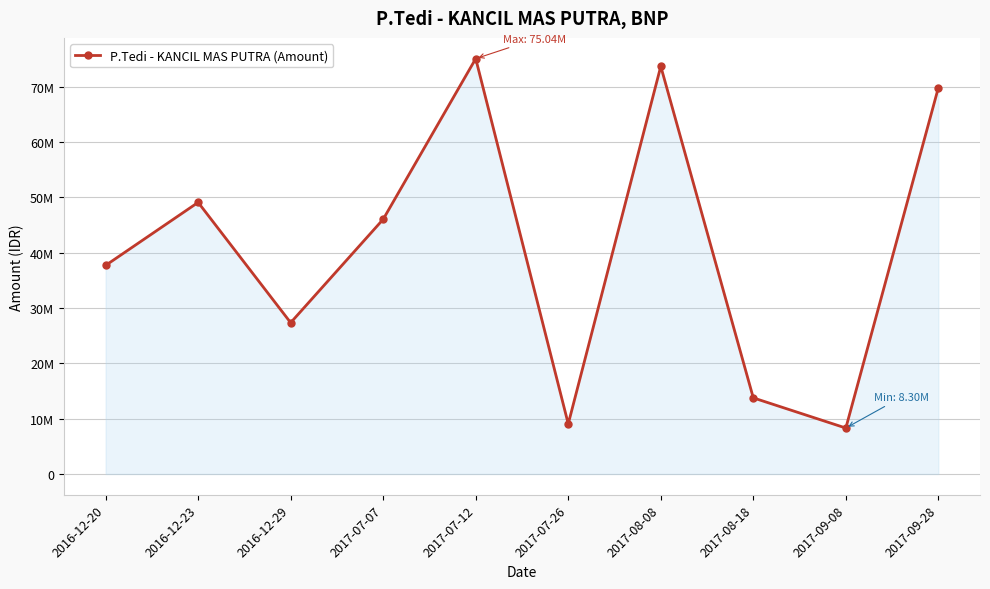

What is the greatest value displayed?

75044000